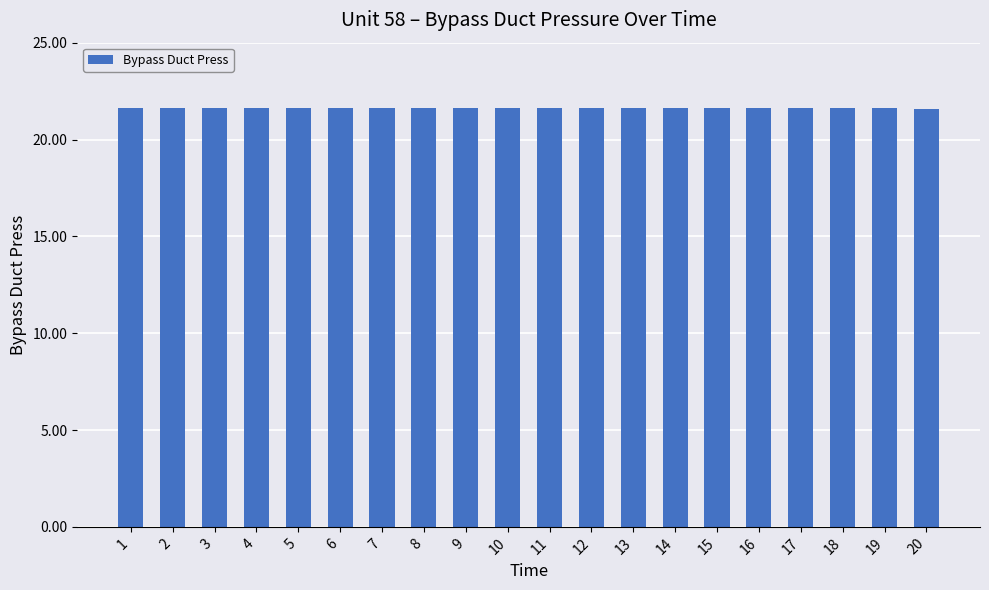

How many values are between 21 and 22?

20